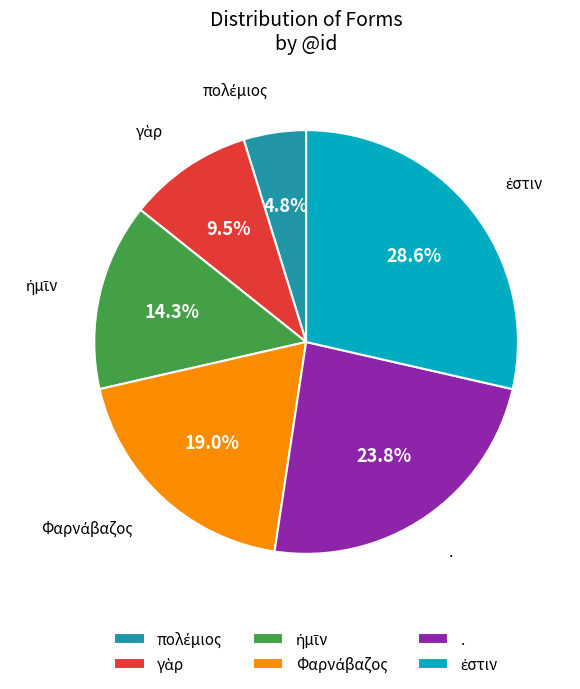

How many segments does this pie chart have?

6